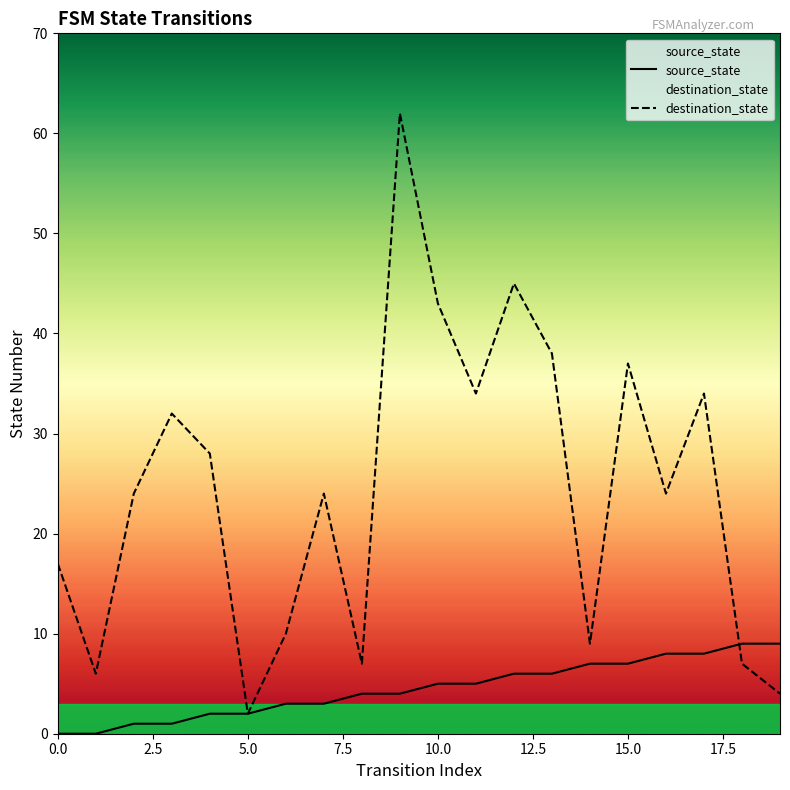

What is the label of the 4th point from the right?

16